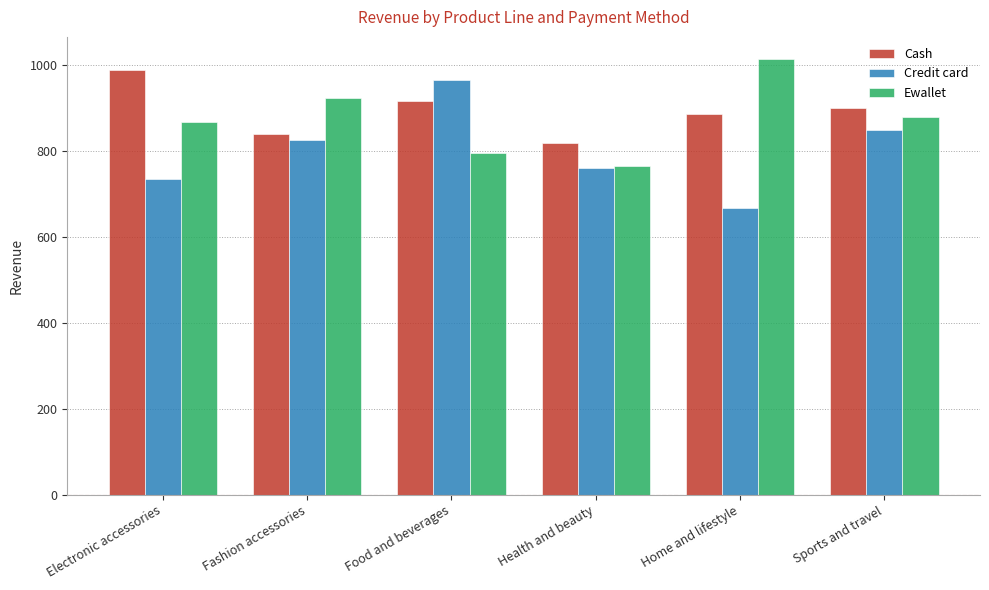

Is it true that Ewallet equals 1668.4 at Home and lifestyle?

False